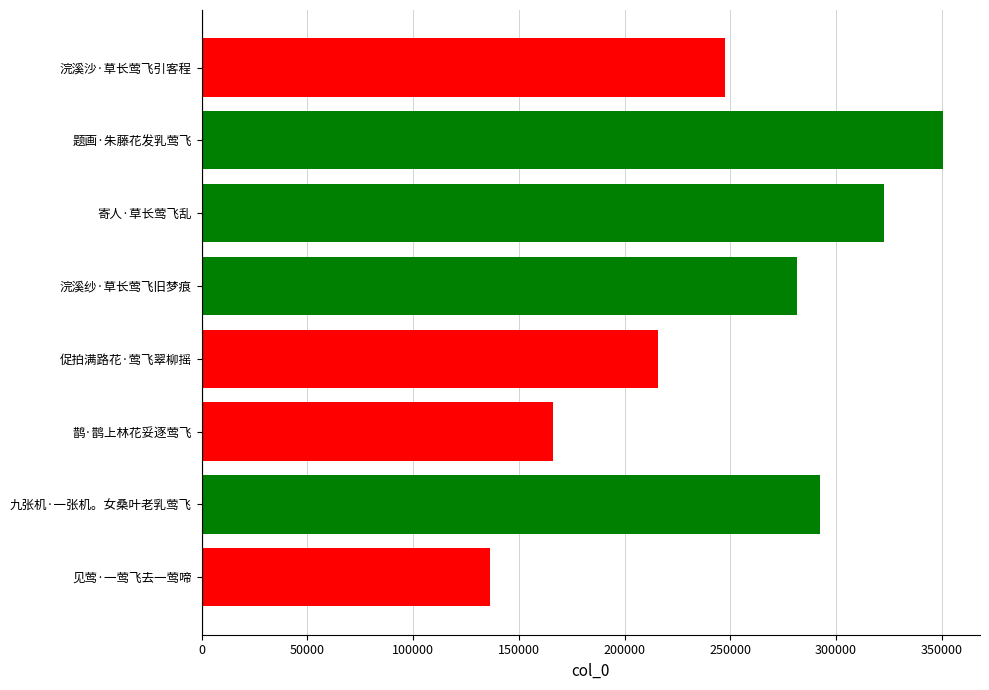

Which label corresponds to the largest value in the chart?

题画·朱藤花发乳莺飞